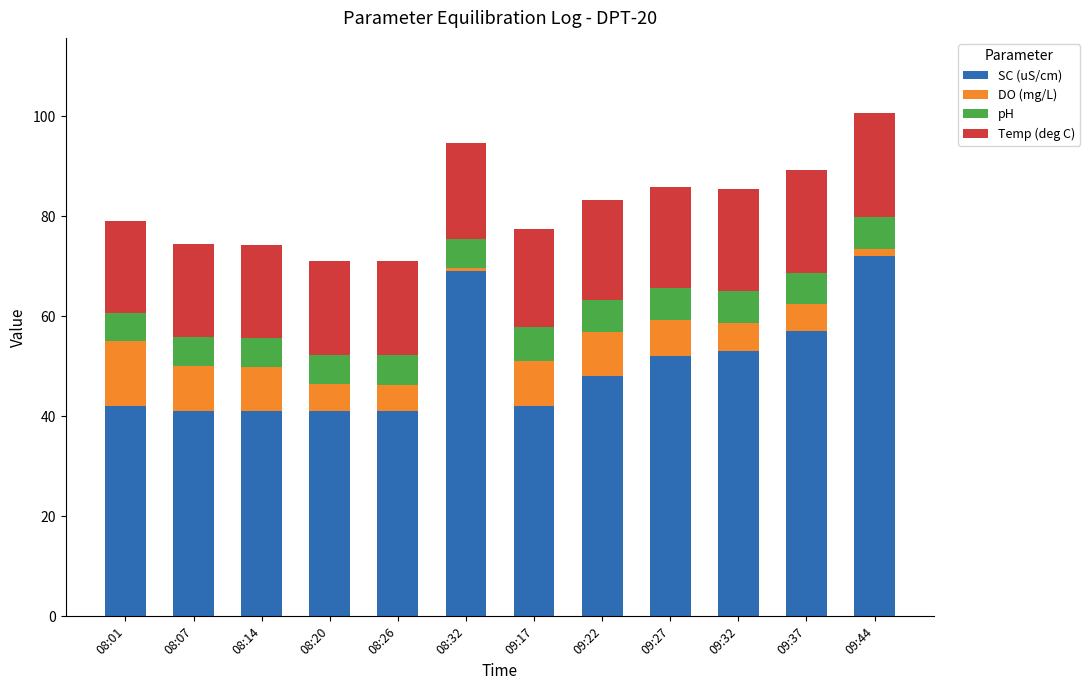

What is the difference between the second highest and second lowest values in the SC (uS/cm) series?

28.0